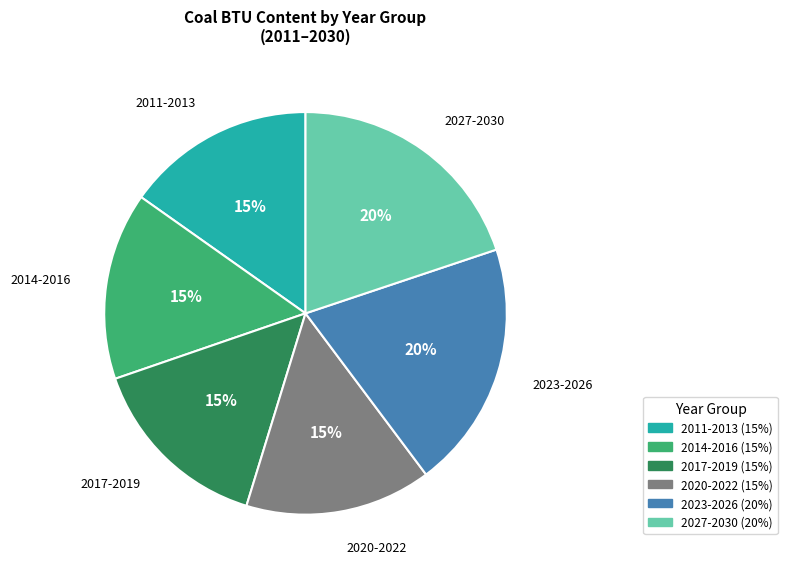

Does any single category account for the majority?

No